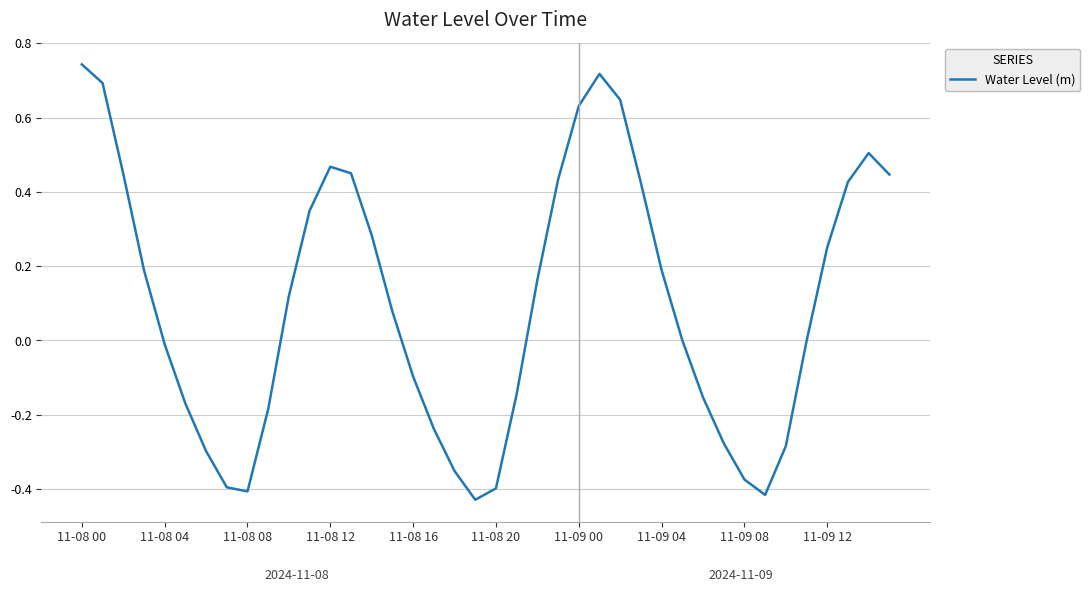

What is the difference between the maximum and minimum values?

1.2